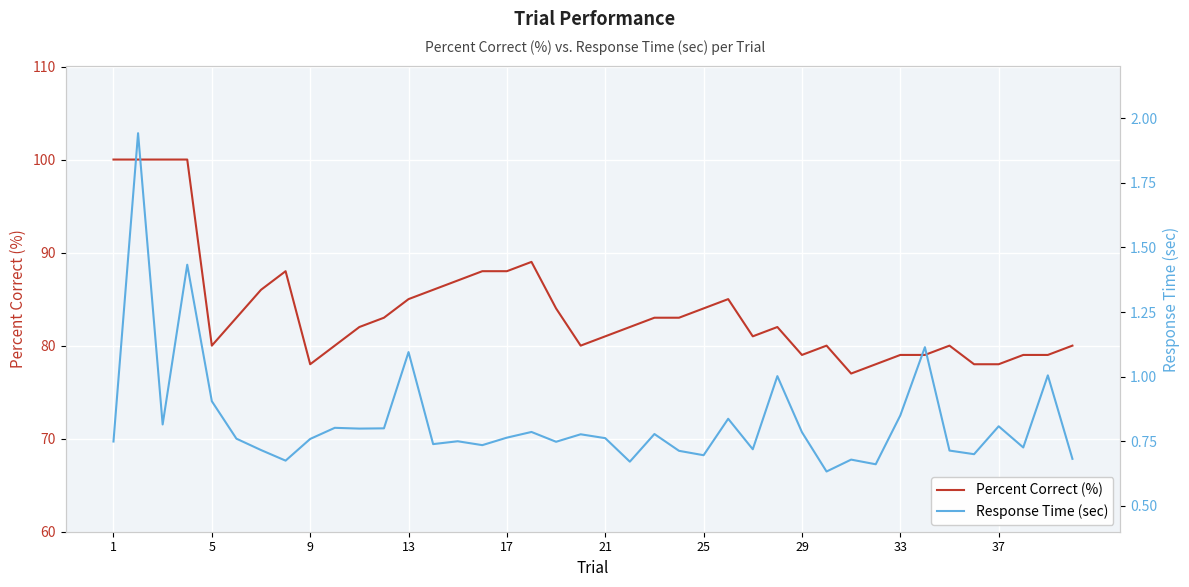

The Percent Correct (%) series shows 78 at 9. True or false?

True